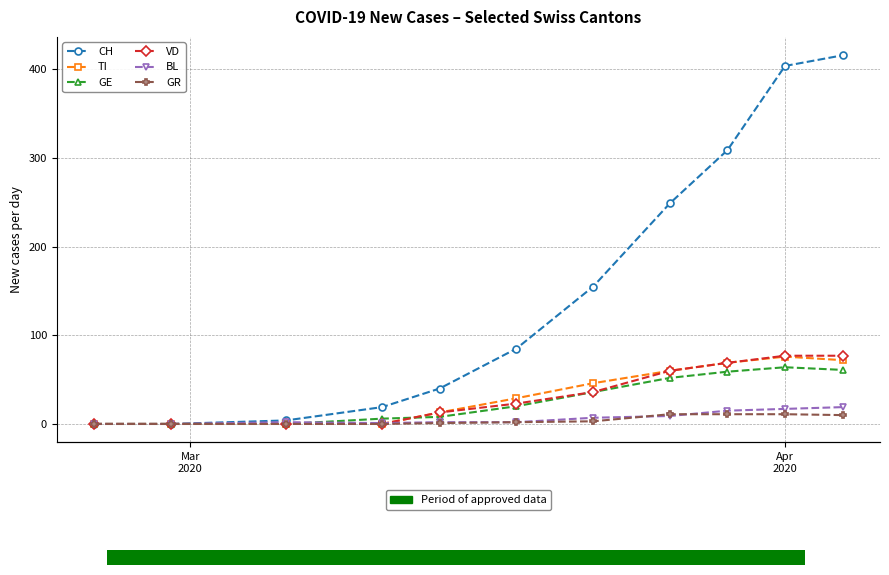

How many data points does each series have?

11